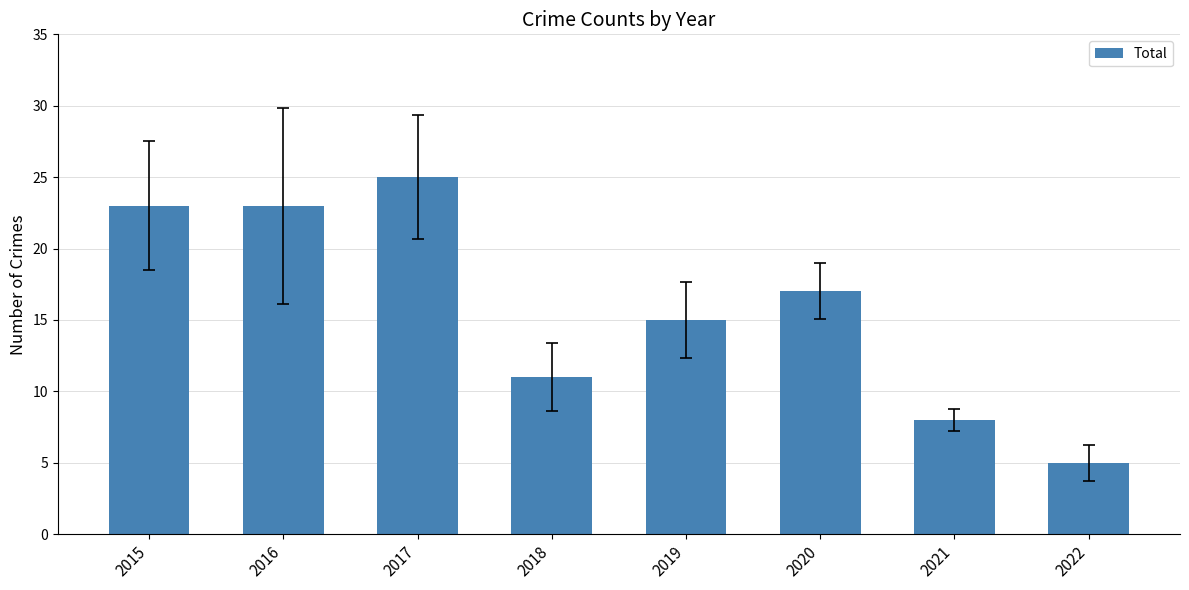

What is the sum of all values?

127